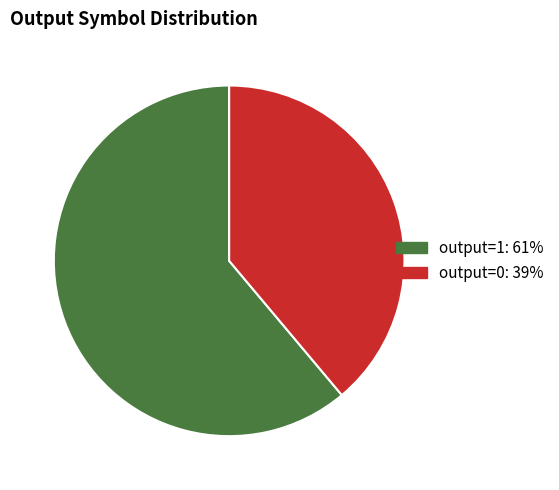

Which slice is the largest?

output=1